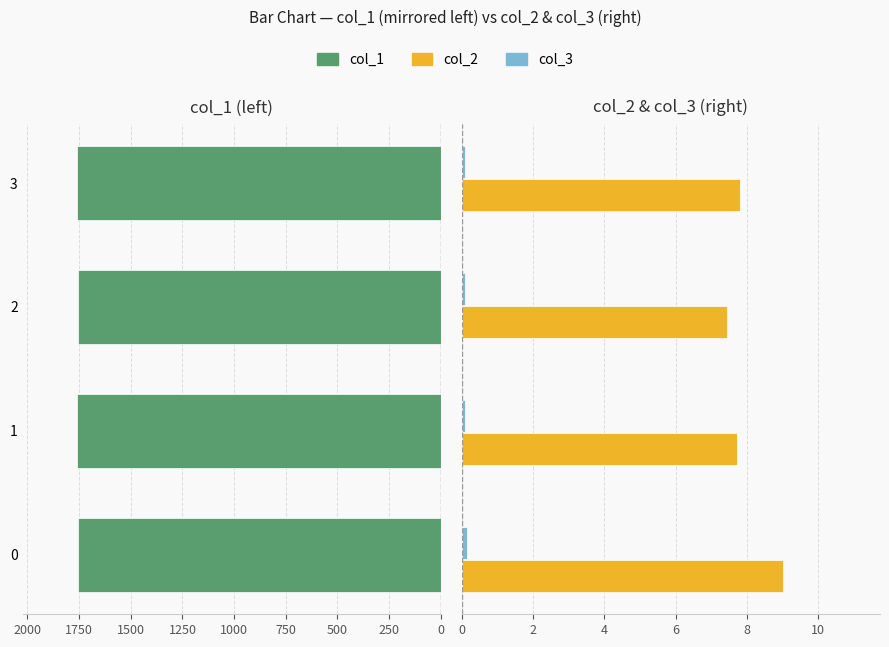

Which series has the largest total across all categories?

col_1